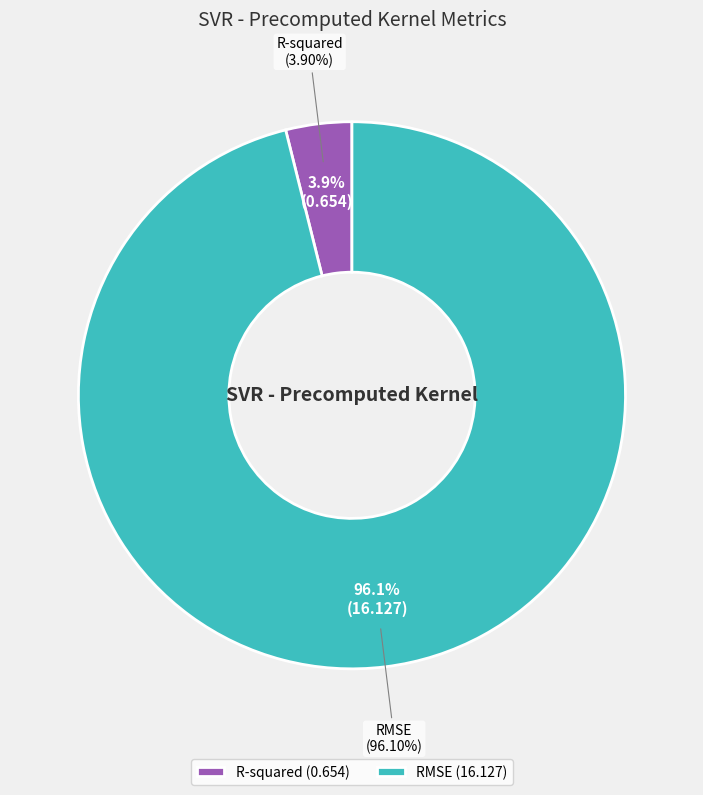

True or false: RMSE accounts for 99% of the total.

False